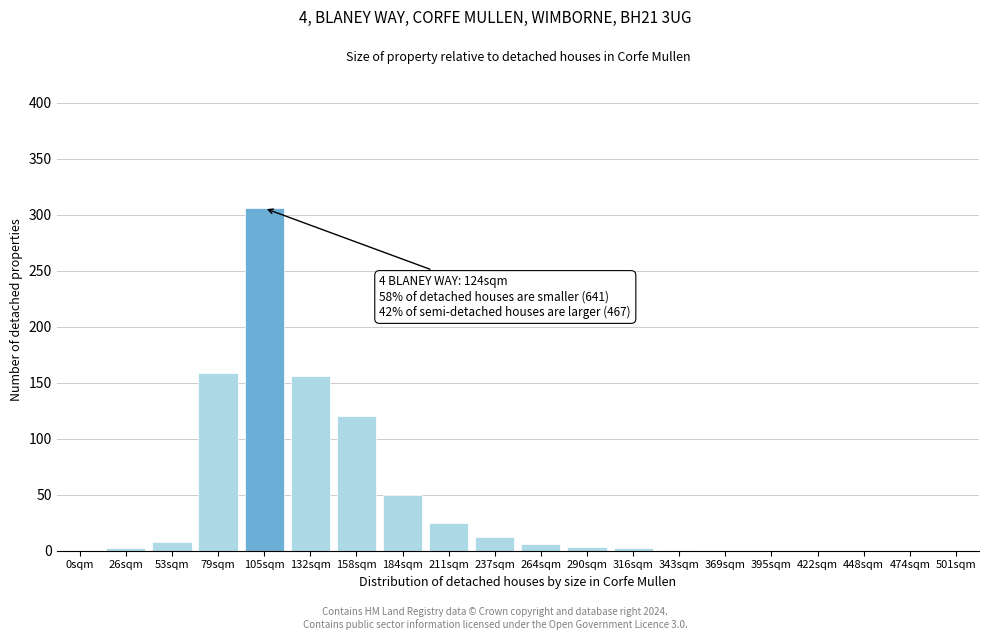

True or false: the data shows 159 at 79sqm.

True